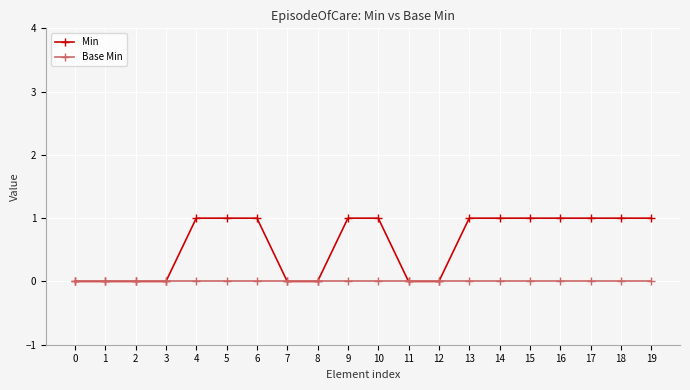

What are all the series names shown in the legend?

Min, Base Min